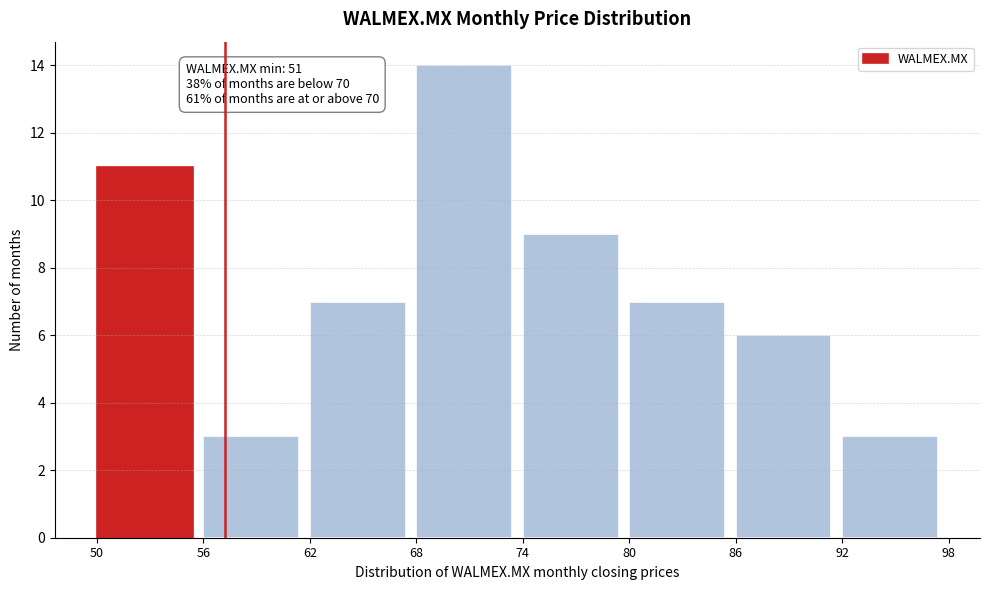

Over which range of the x-axis is the bar tallest?

68 to 74